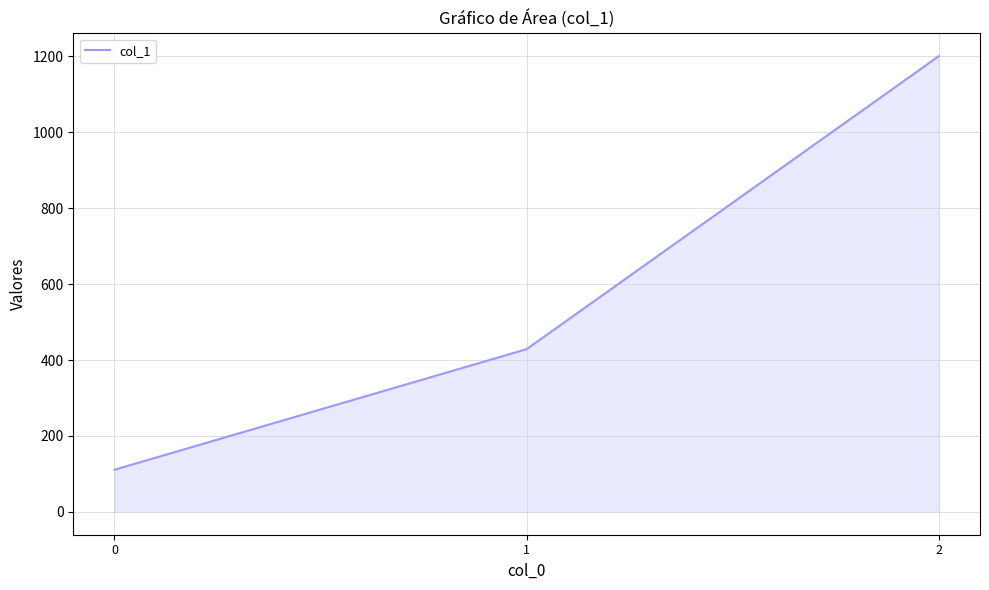

What is the difference between the maximum and minimum values?

1088.9